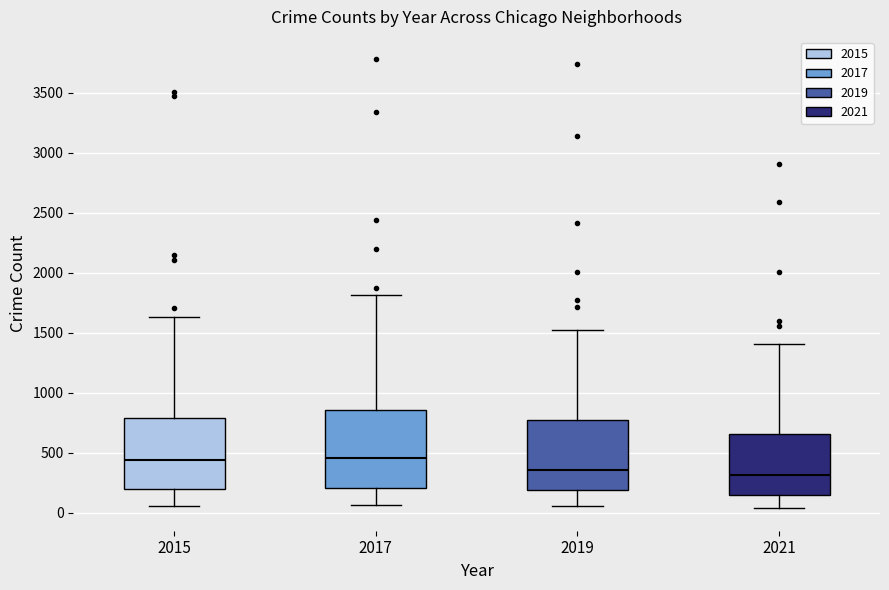

Which box is the tallest, from its lower edge to its upper edge?

2017